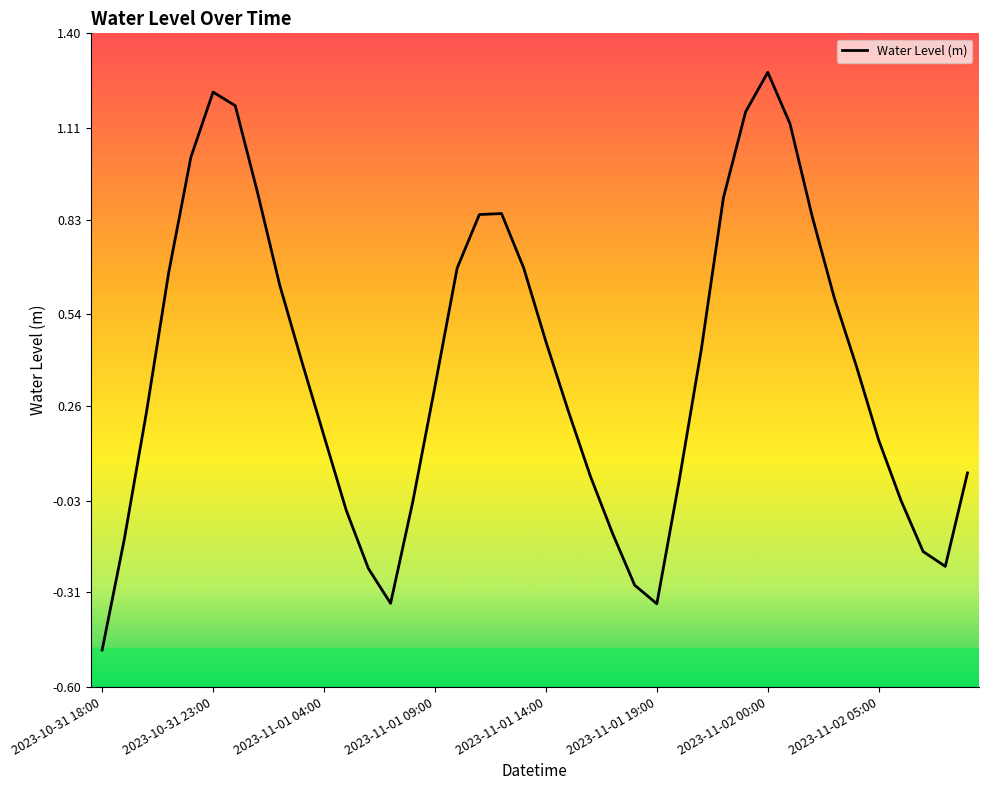

What is the difference between the maximum and minimum values?

1.8